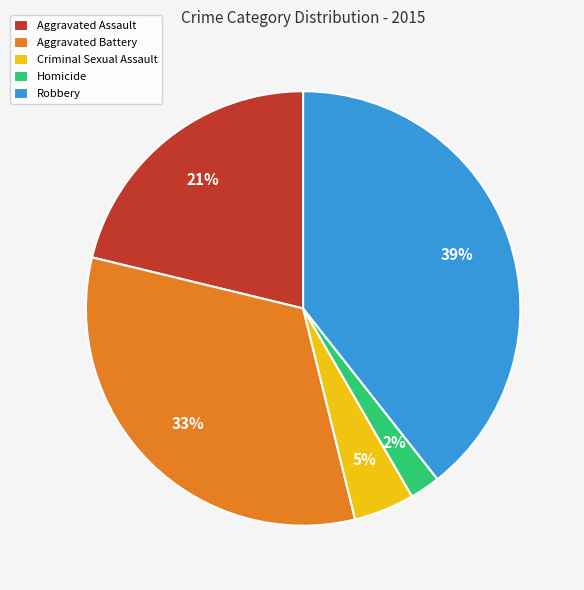

Is Aggravated Assault the majority of the pie?

No